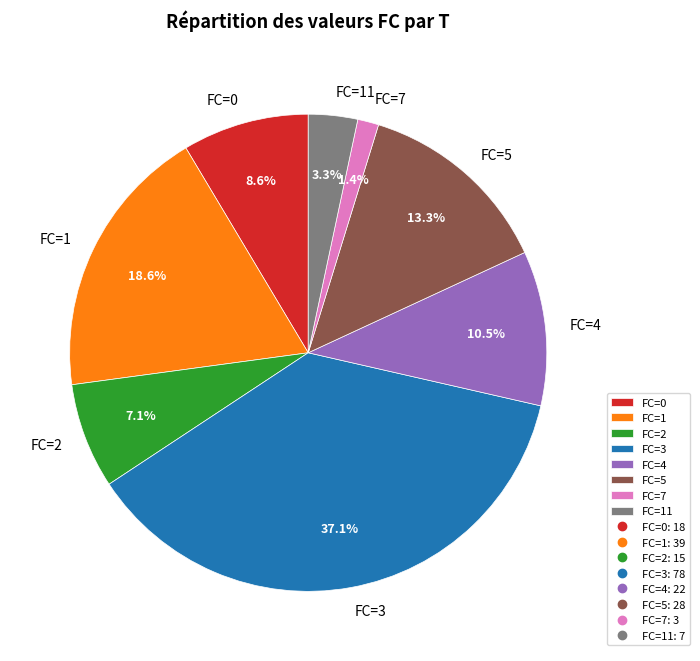

Which has a higher value, FC=5 or FC=2?

FC=5